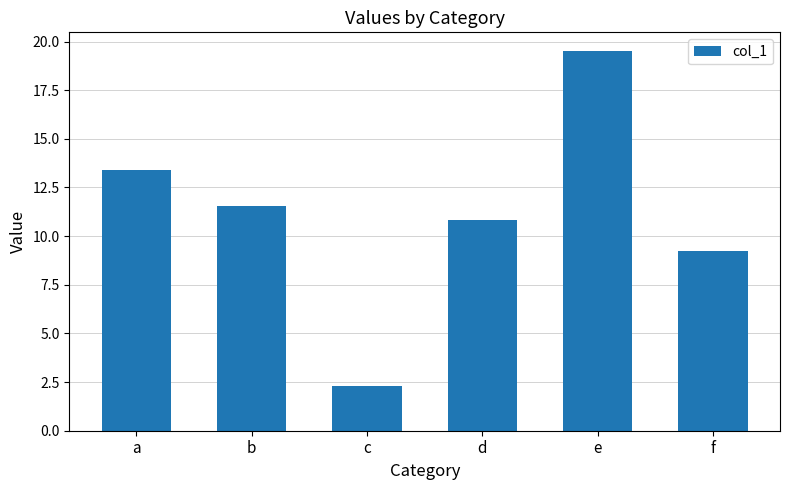

Count the number of values greater than 11.

3